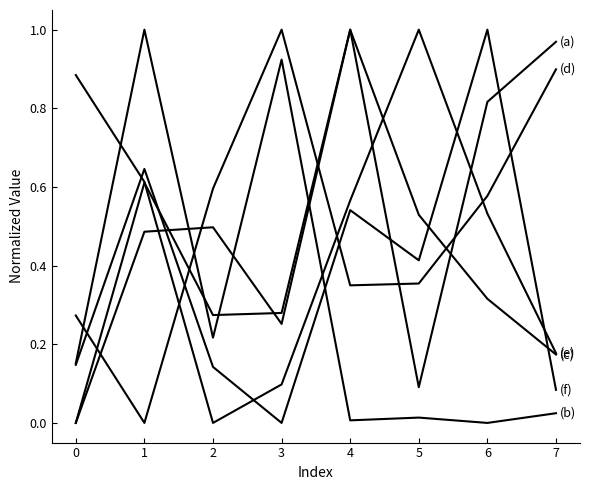

Does the chart have visible grid lines?

No